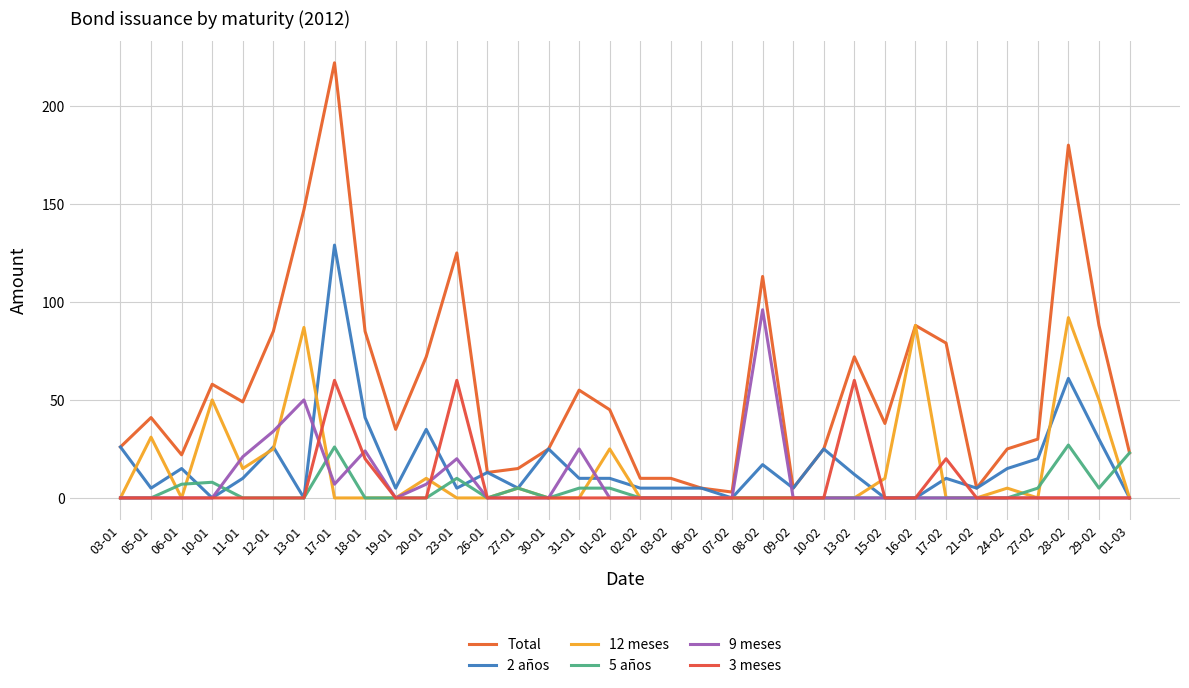

At which label does 2 años first exceed 10?

03-01